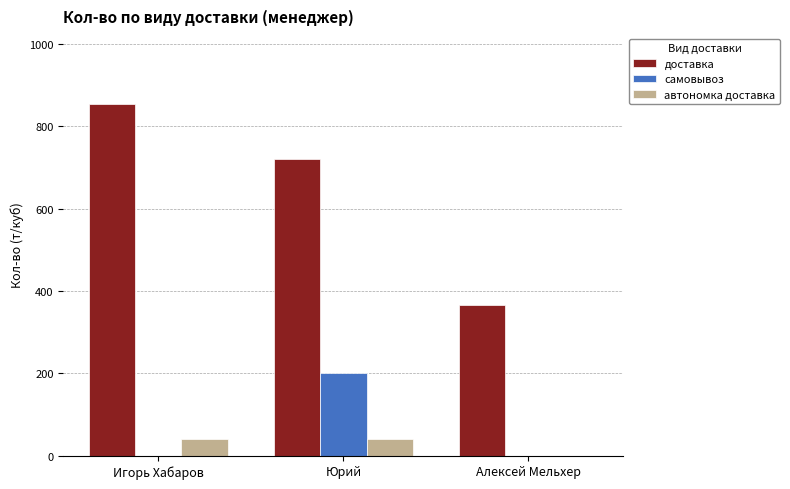

What is the sum of all автономка доставка values?

80